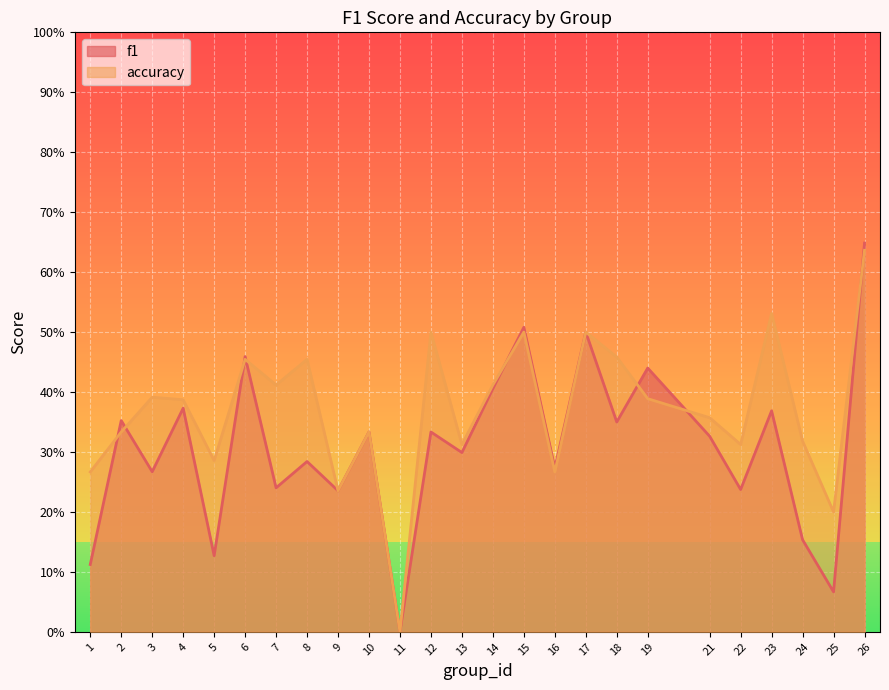

What is the value of the f1 point at the 25th from the left?

0.6